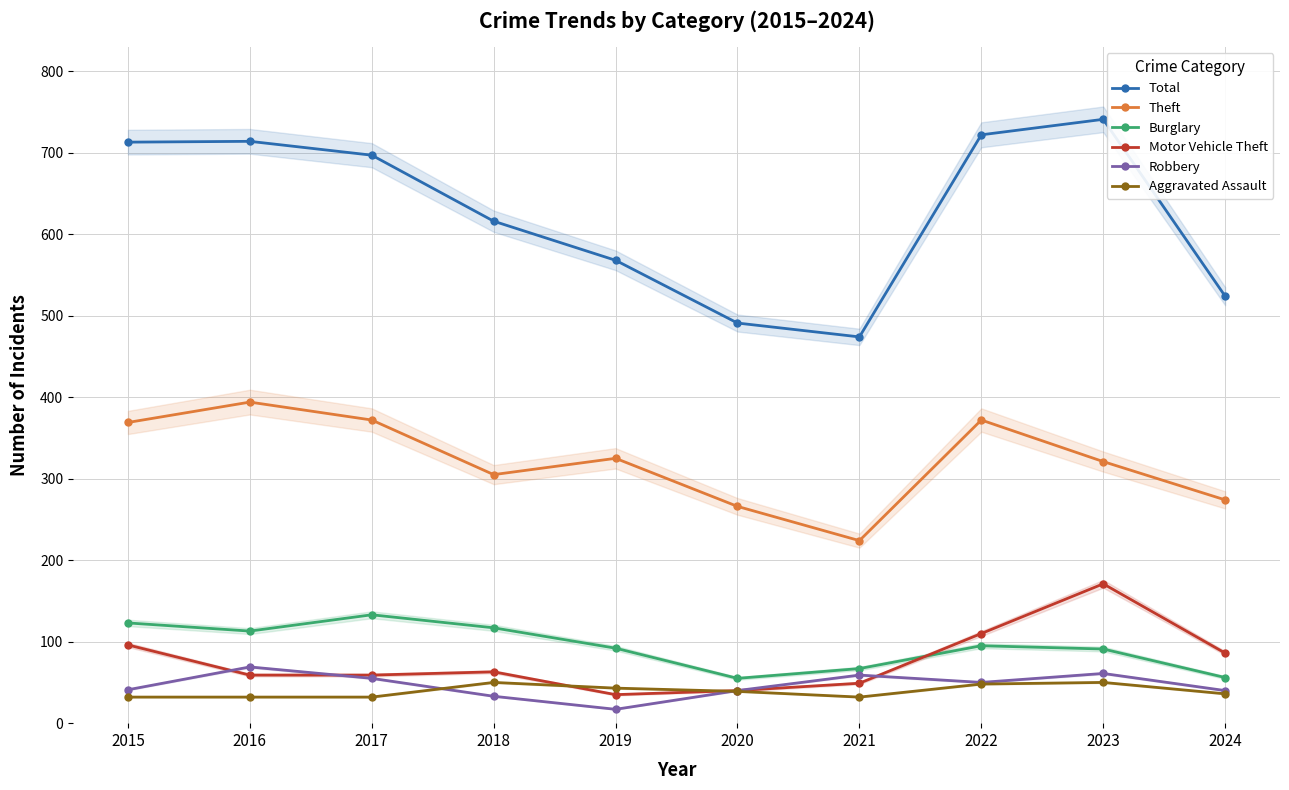

Where is Robbery nearest to the value 43?

2015